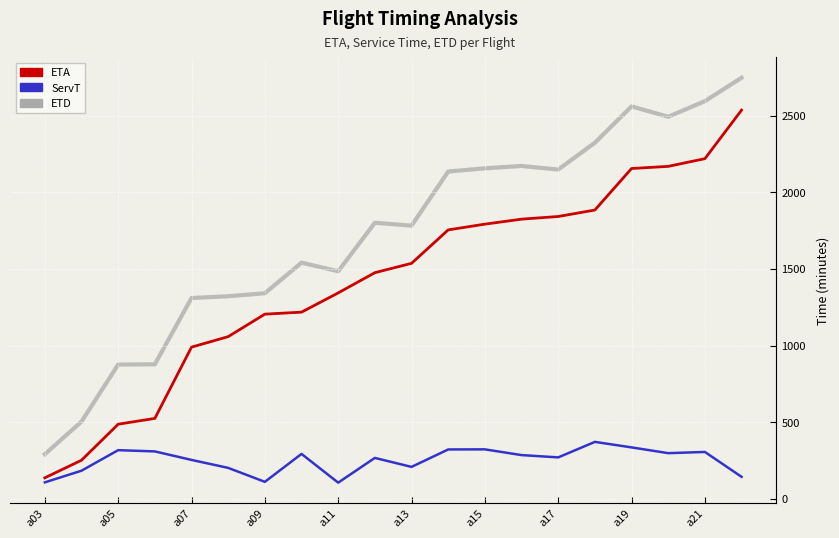

What is the difference between the maximum and minimum values in the ServT series?

266.1